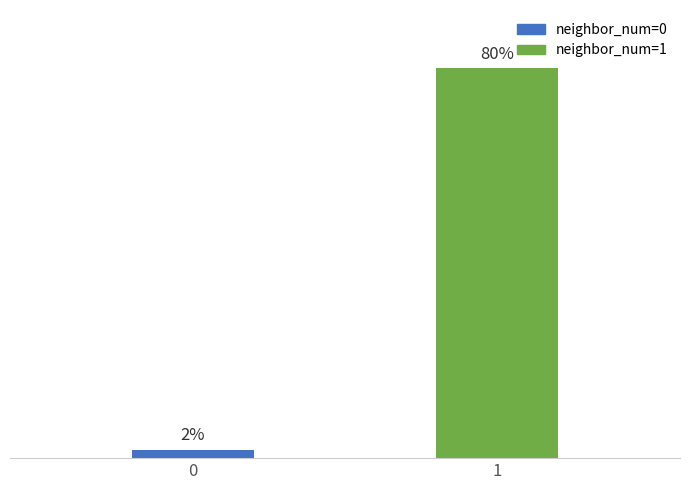

Rank the categories by value from lowest to highest.

0, 1